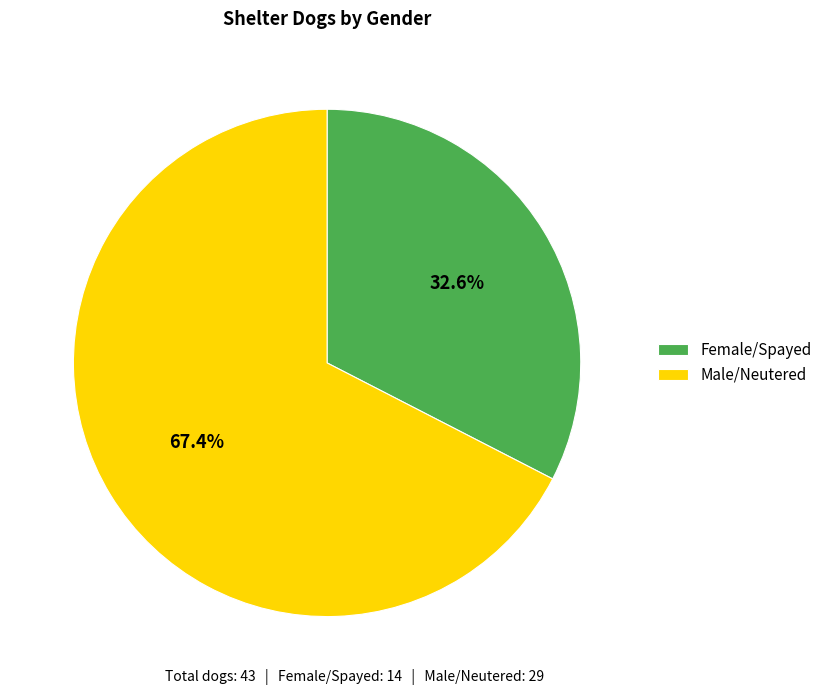

Count the number of slices in the pie.

2